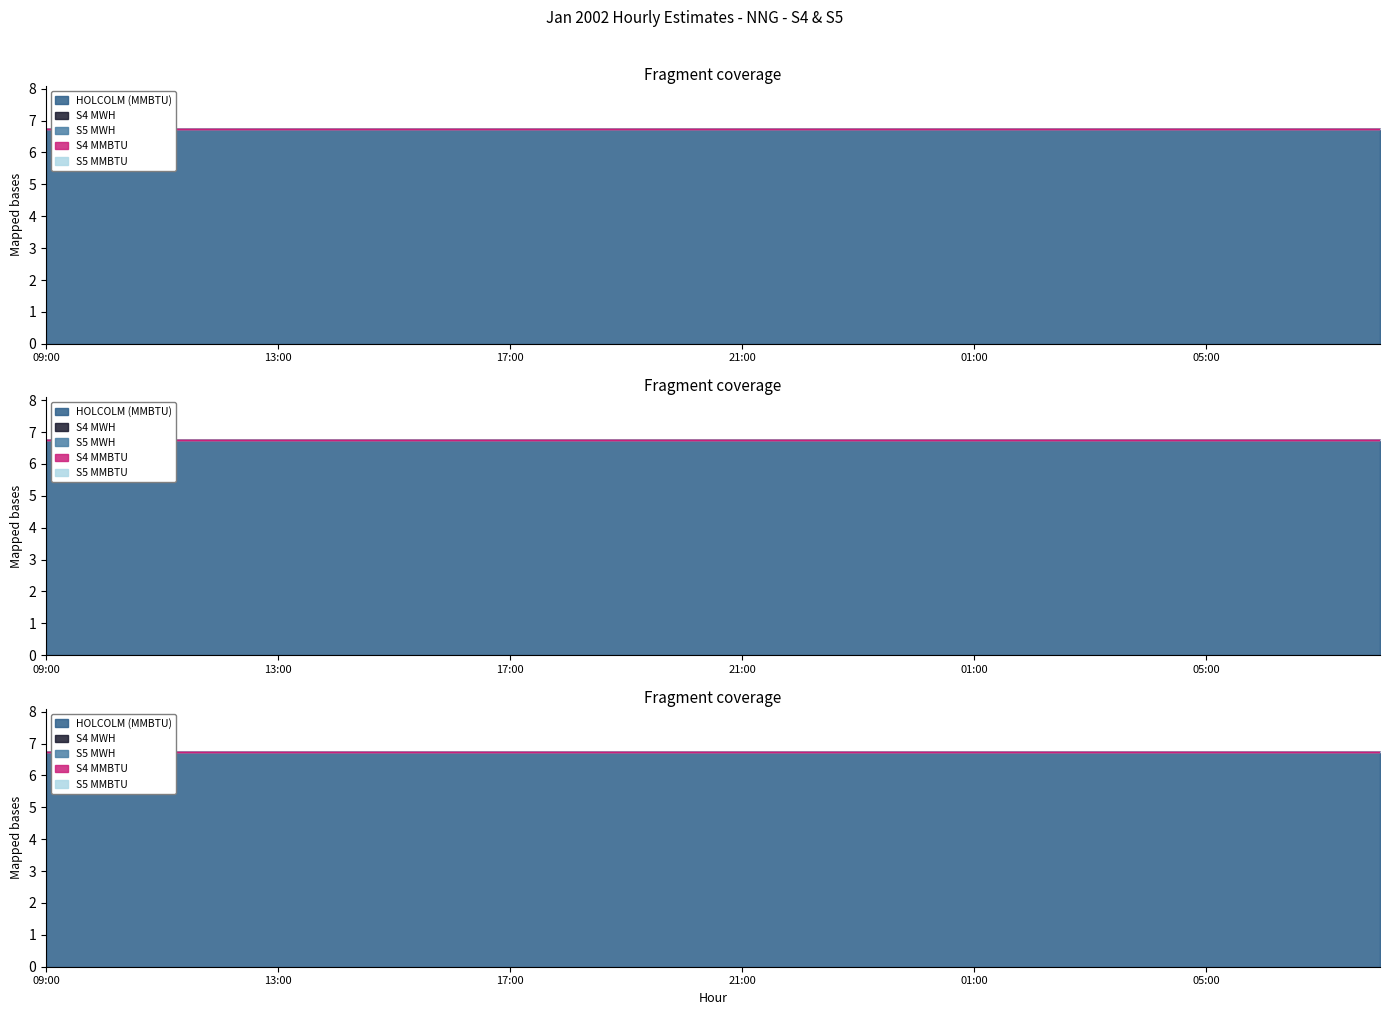

What is the value of the HOLCOLM (MMBTU) point at the 18th from the left?

6.8